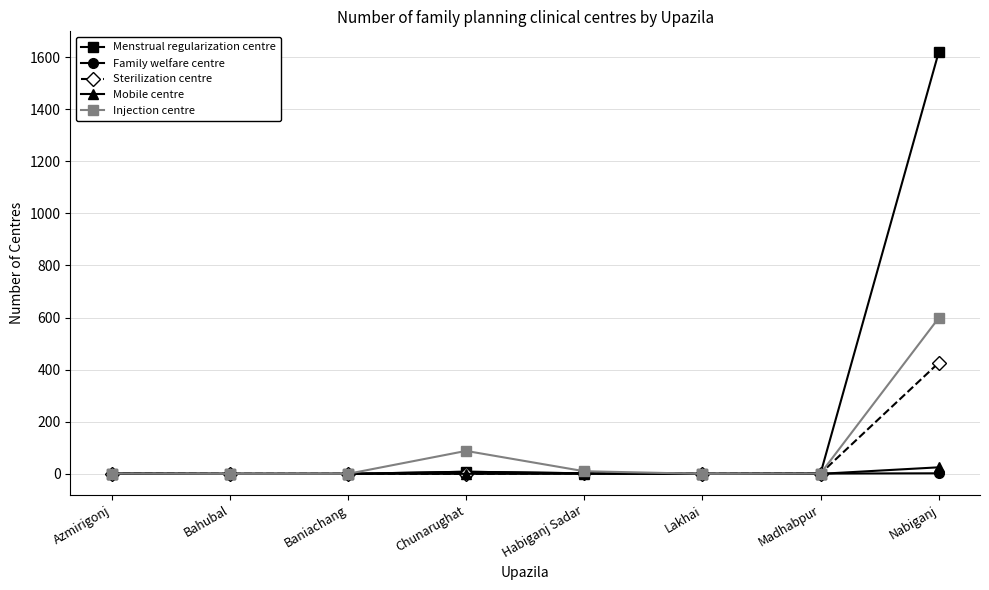

At which category is the sum across all series the highest?

Nabiganj